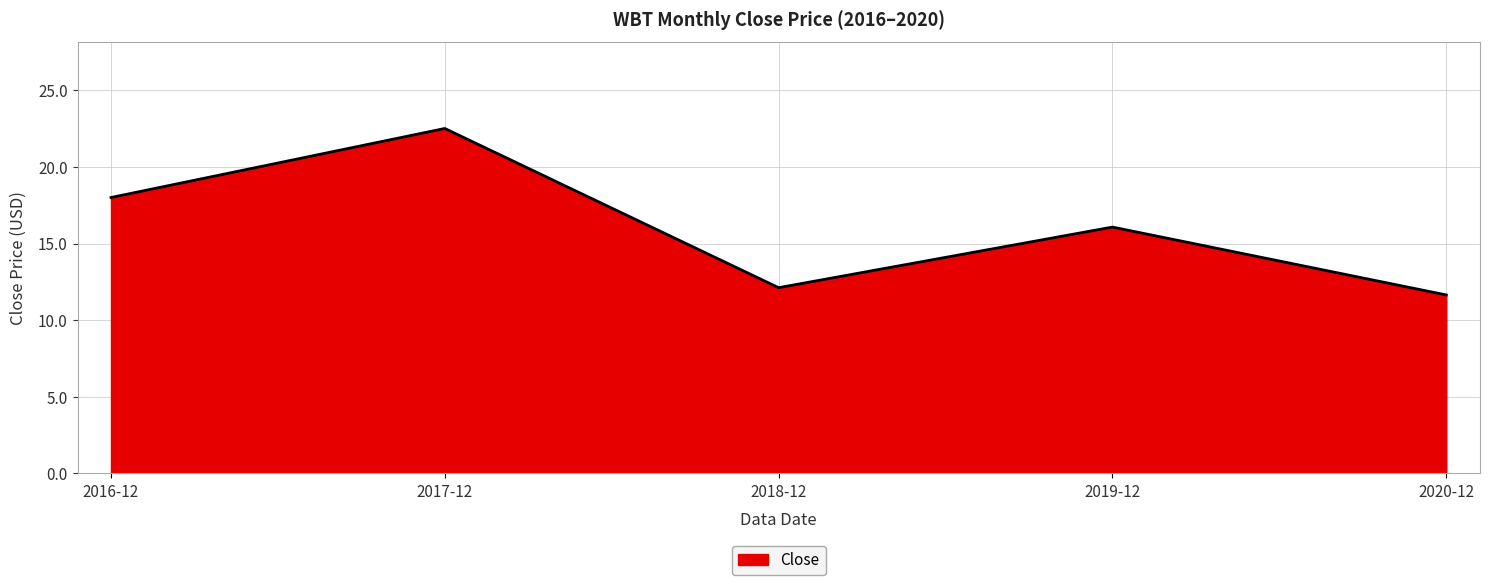

Reading left to right, extract all data points from this chart.

2016-12=18.0	2017-12=22.5	2018-12=12.1	2019-12=16.1	2020-12=11.6